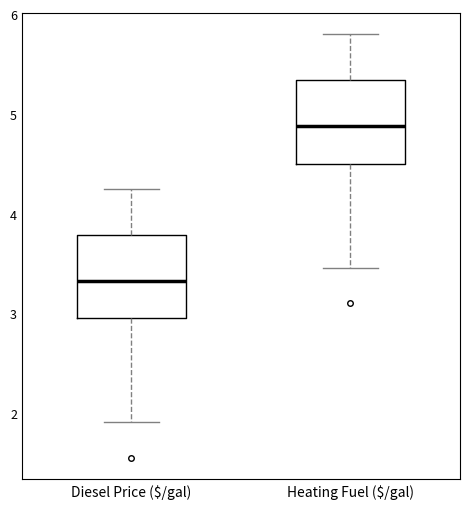

Reading left to right, transcribe this box plot: for each box, give where its median line is, the range the box spans, and where its two whiskers end, as read against the y-axis. The values are not printed on the chart, so give them approximately, as read against the axis.

Diesel Price ($/gal): median 3.3, box 3.0 to 3.8, whiskers 1.9 to 4.3
Heating Fuel ($/gal): median 4.9, box 4.5 to 5.3, whiskers 3.5 to 5.8